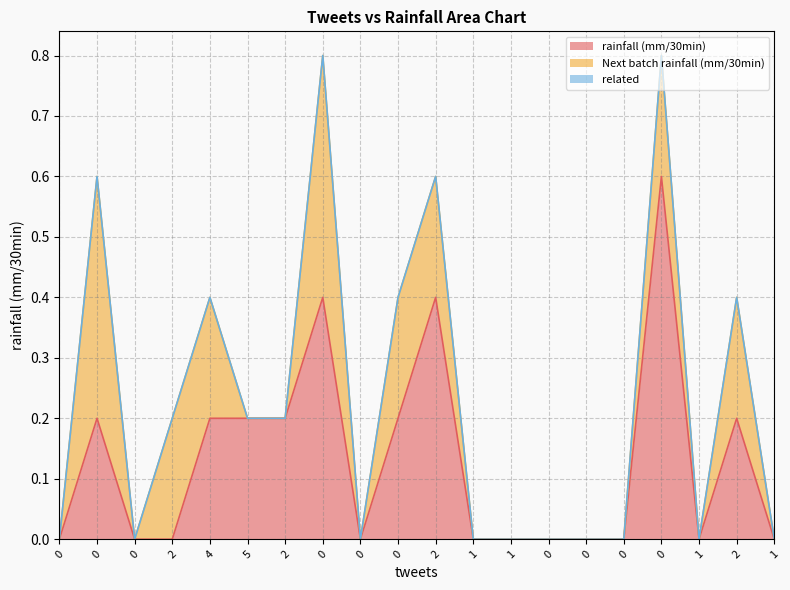

How many interior local peaks does the rainfall (mm/30min) series have?

5